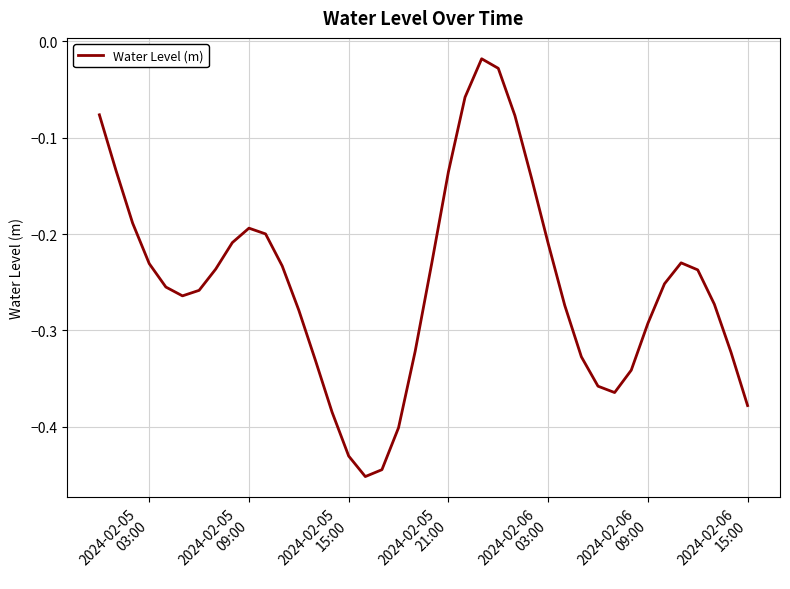

What is the difference between the maximum and minimum values?

0.4